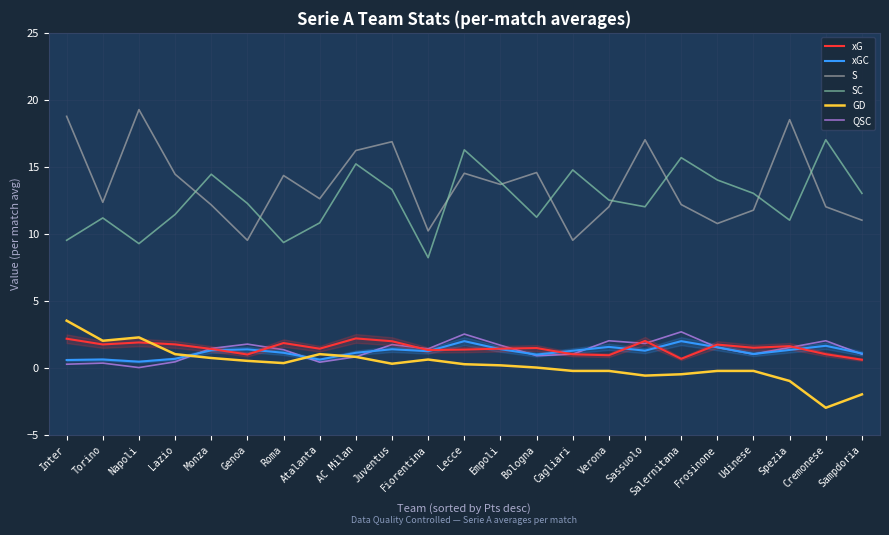

Between Sampdoria and Salernitana, which is larger?

Salernitana